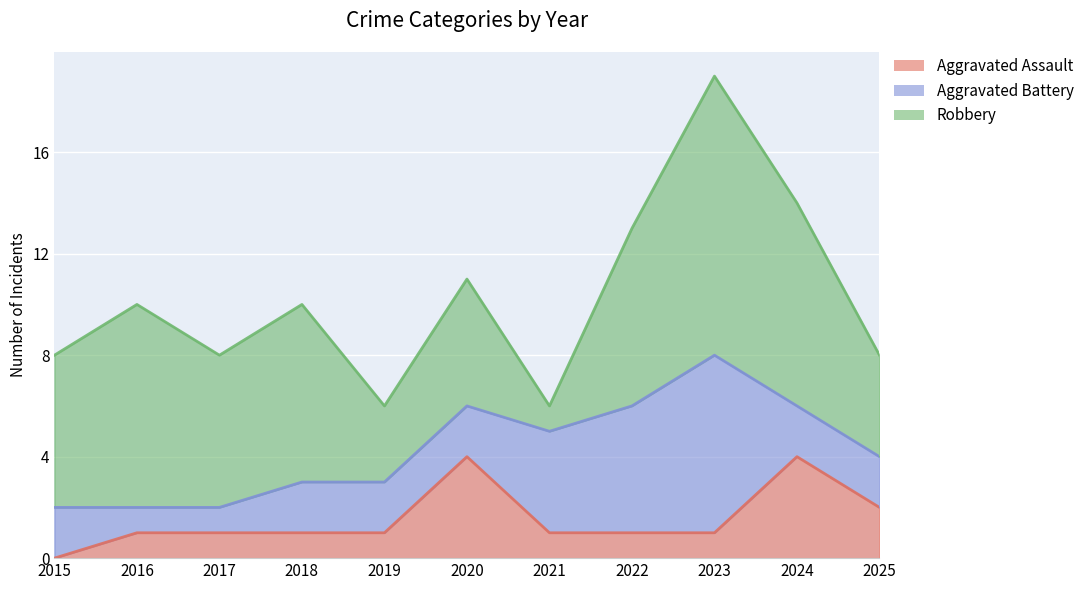

How many times do Aggravated Battery and Robbery cross each other?

2